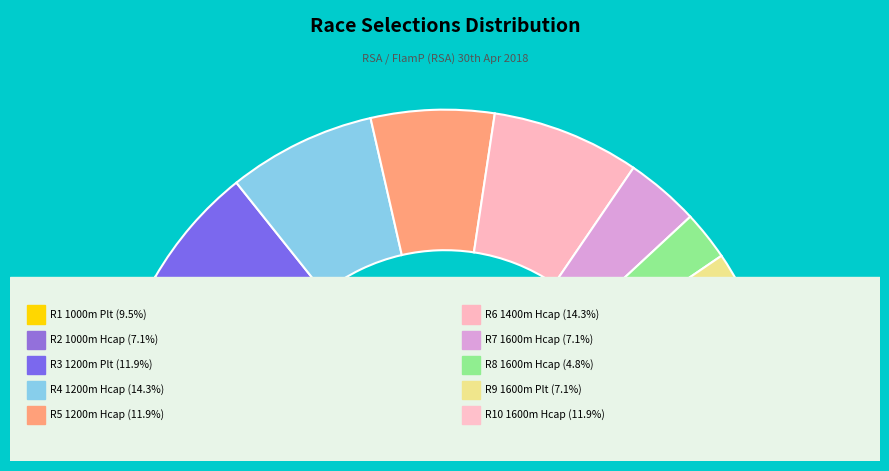

Does any single category account for the majority?

No